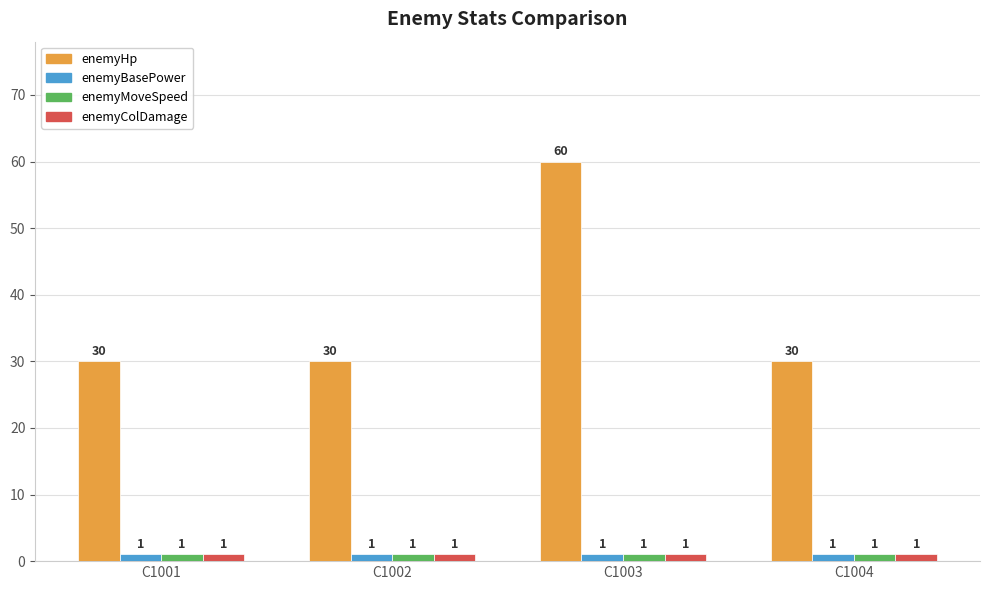

The enemyColDamage series shows 1 at C1002. True or false?

True